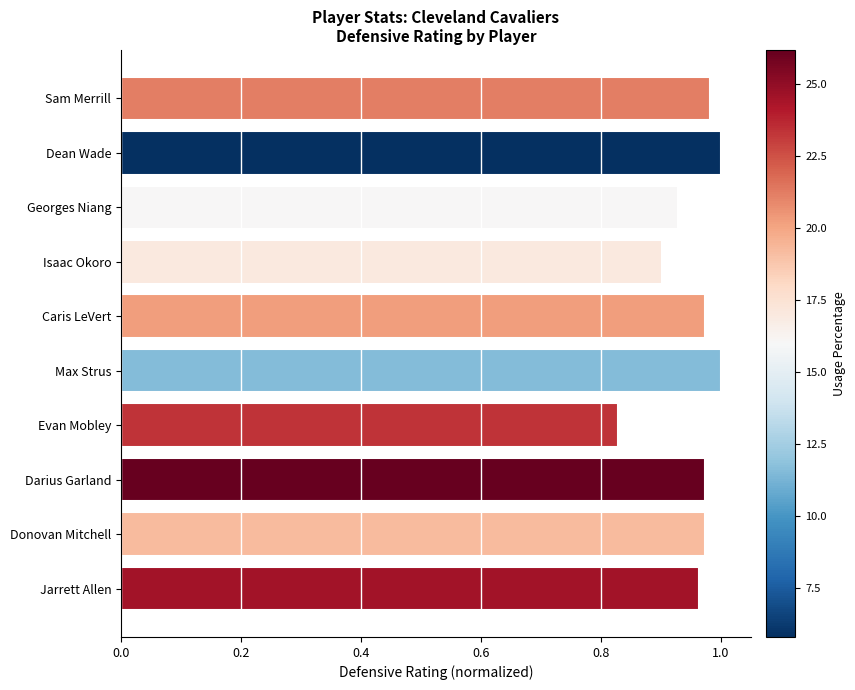

Where is the data nearest to the value 0?

Evan Mobley